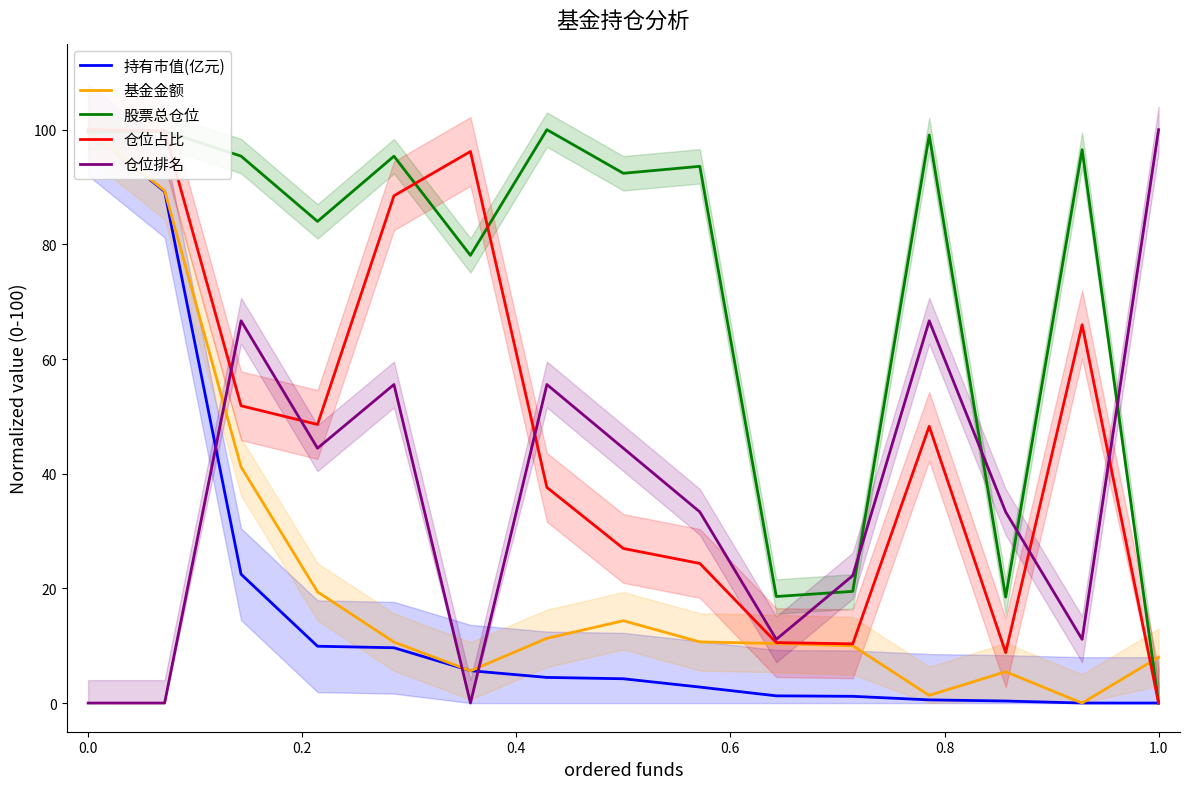

What is the maximum value for 股票总仓位?

100.0